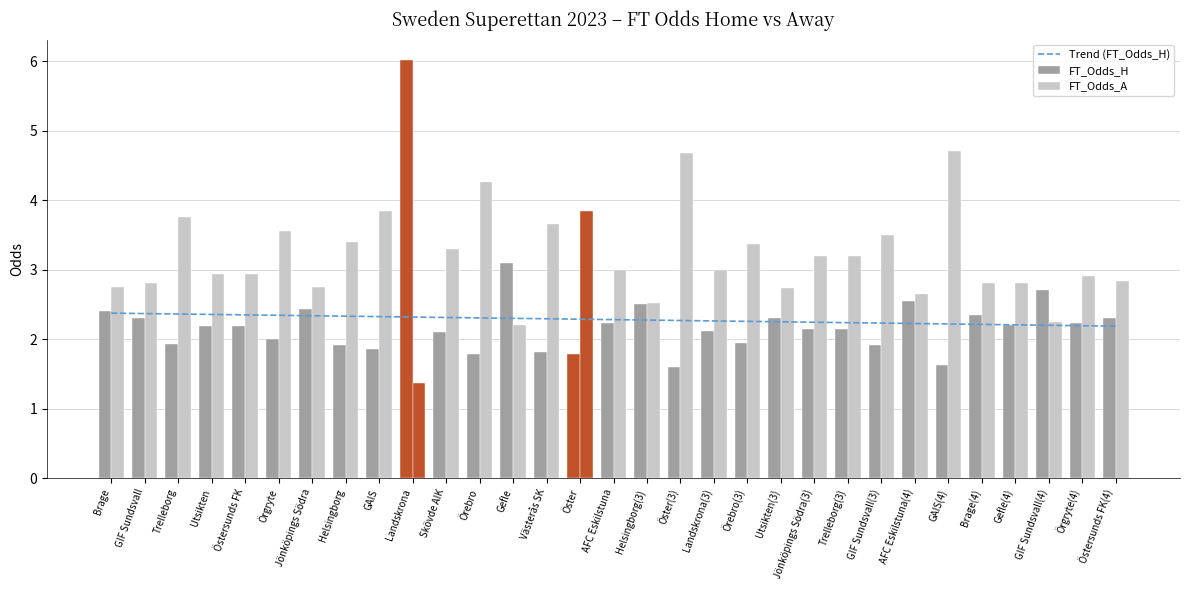

Between GIF Sundsvall and Gefle, which is larger?

GIF Sundsvall